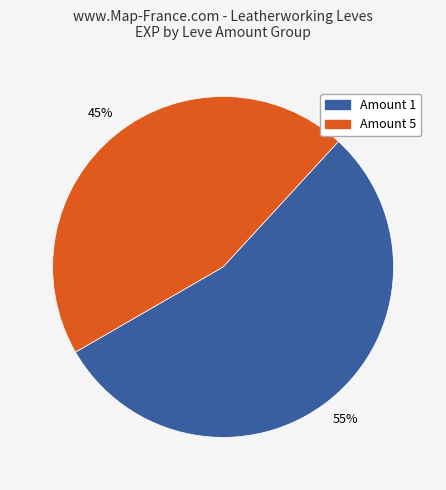

To the nearest percent, what is the average slice percentage?

50%